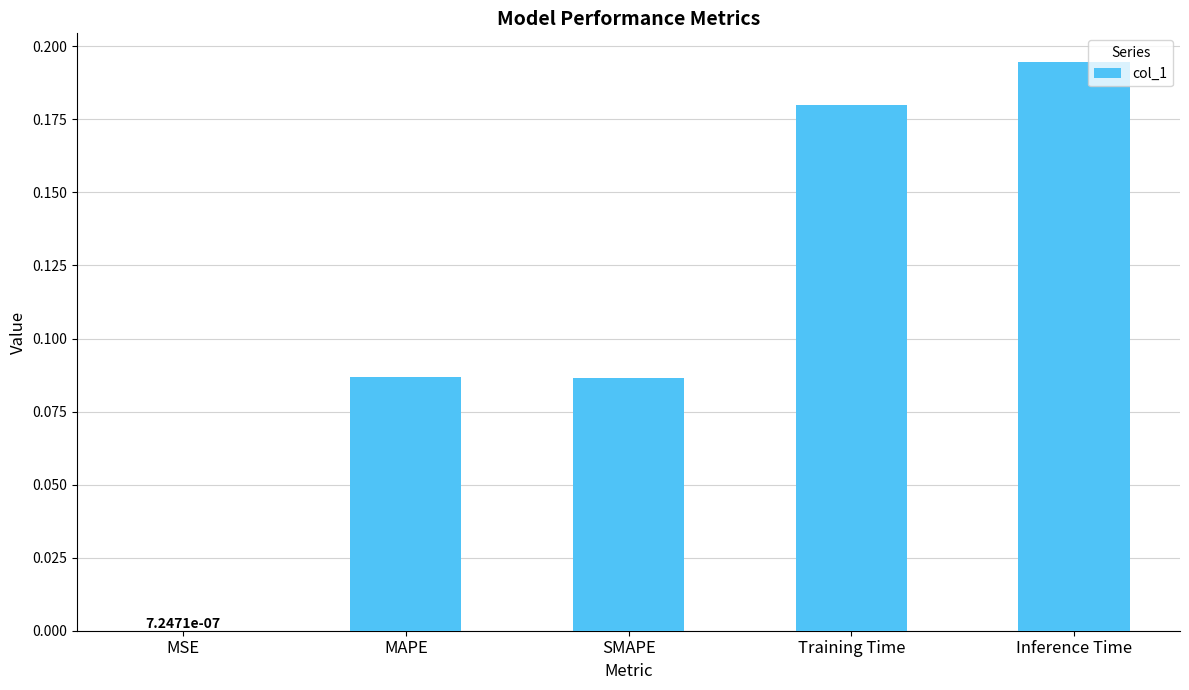

Where is the data nearest to the value 0?

MSE